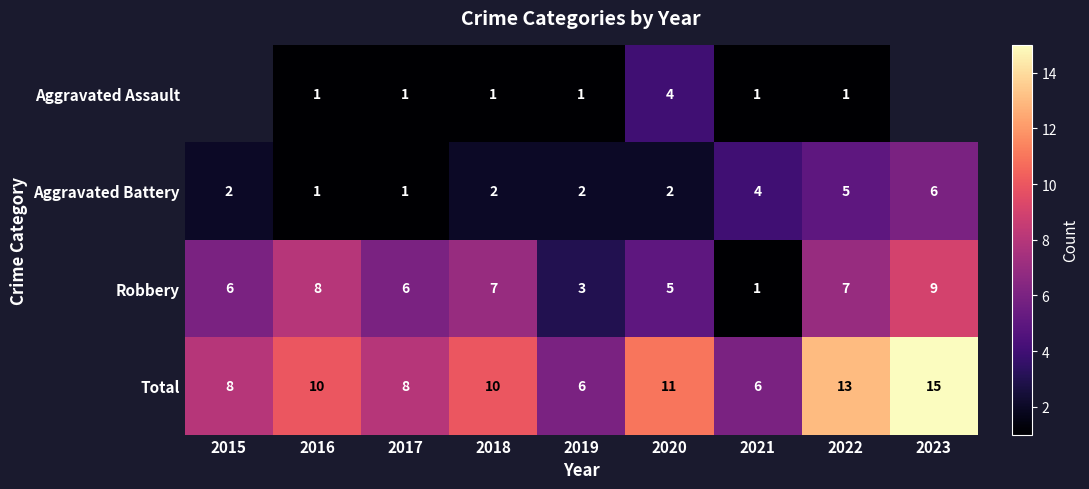

Which category has the lowest value across all series?

2016